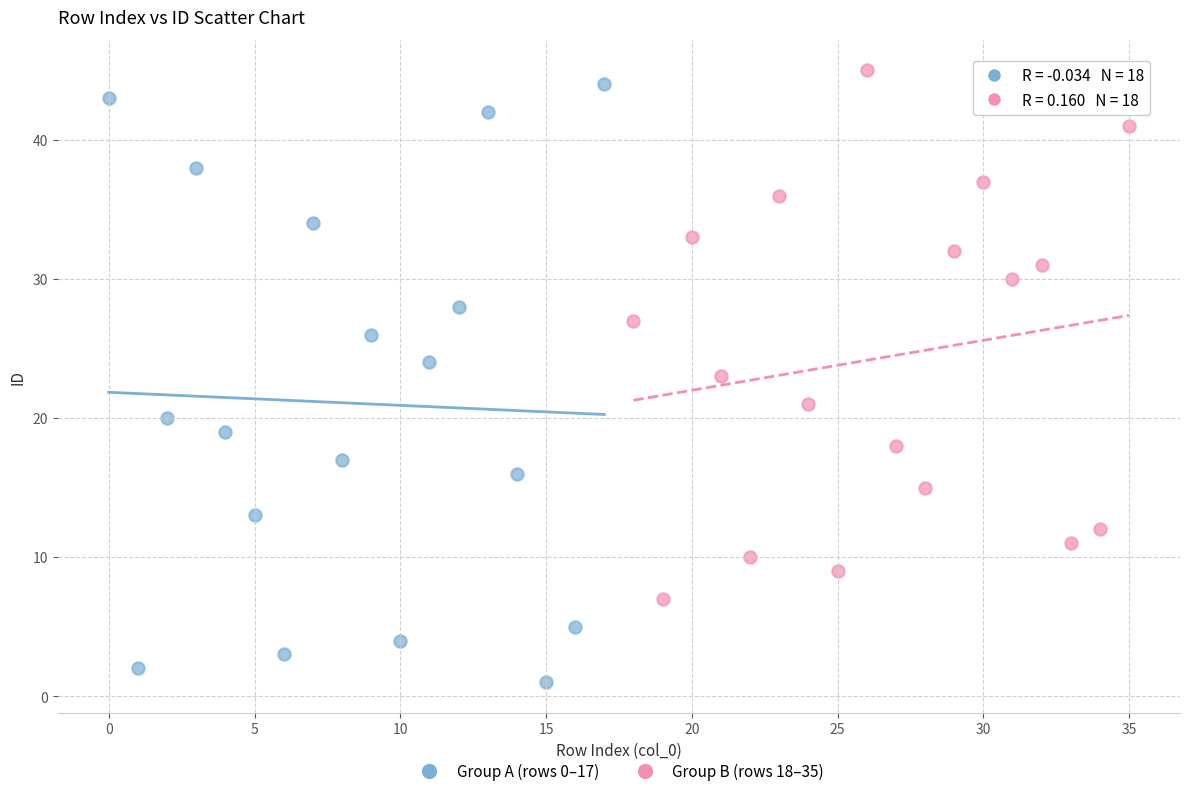

Which series has the widest spread of Y values?

Group A (rows 0–17)